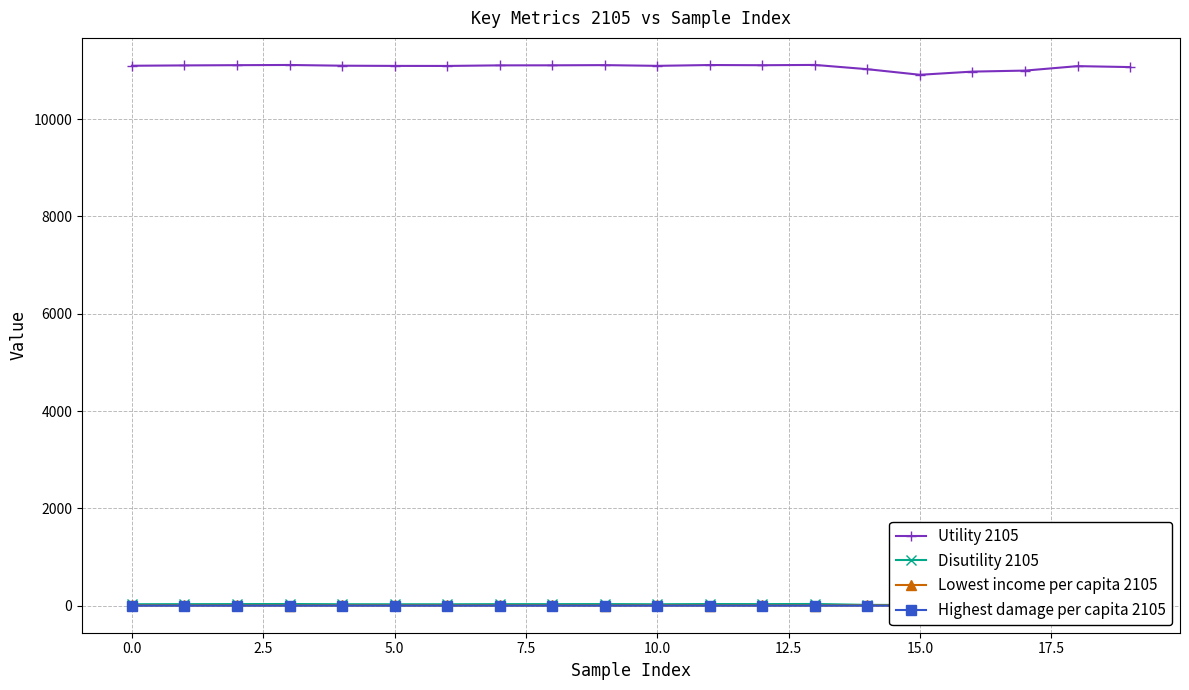

What is the label of the 16th point from the left?

15